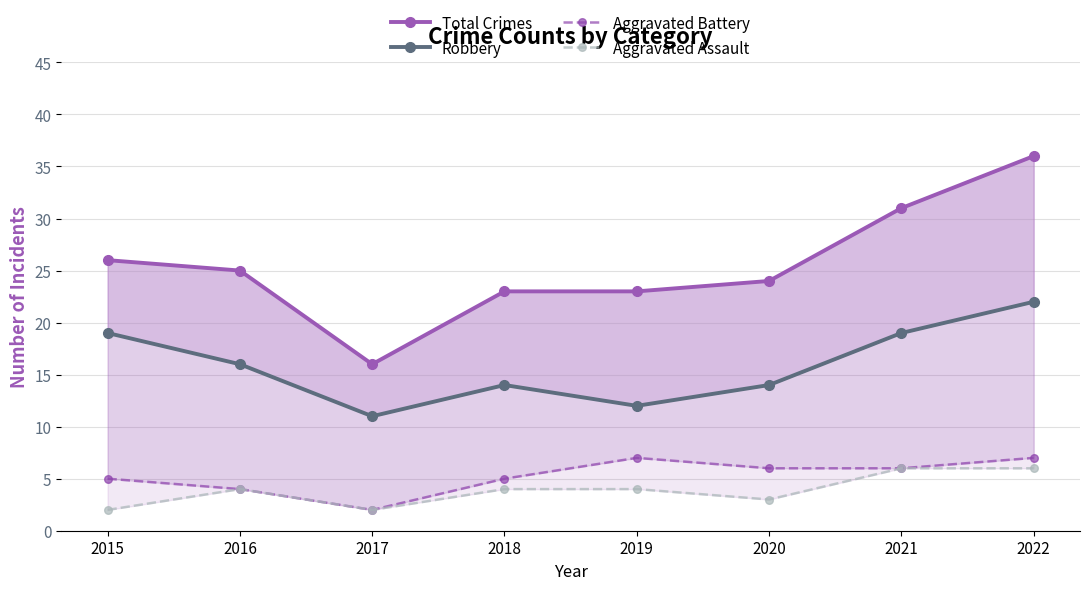

Reading left to right, transcribe all the data shown in this chart.

Total Crimes: 26	25	16	23	23	24	31	36
Robbery: 19	16	11	14	12	14	19	22
Aggravated Battery: 5	4	2	5	7	6	6	7
Aggravated Assault: 2	4	2	4	4	3	6	6